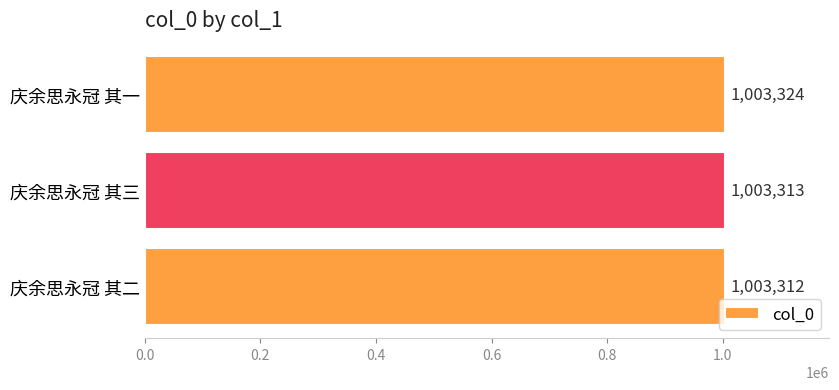

How many distinct data groups are displayed?

1